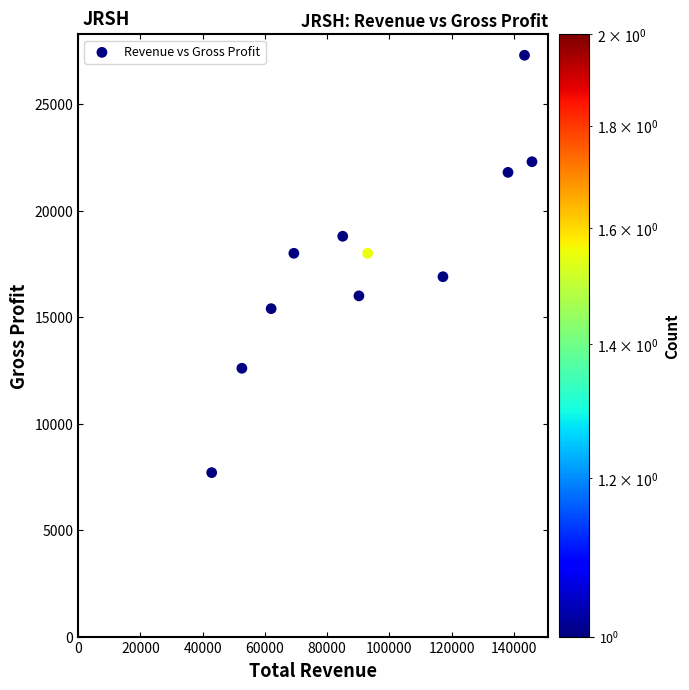

What is the range of Y values (max minus min)?

19600